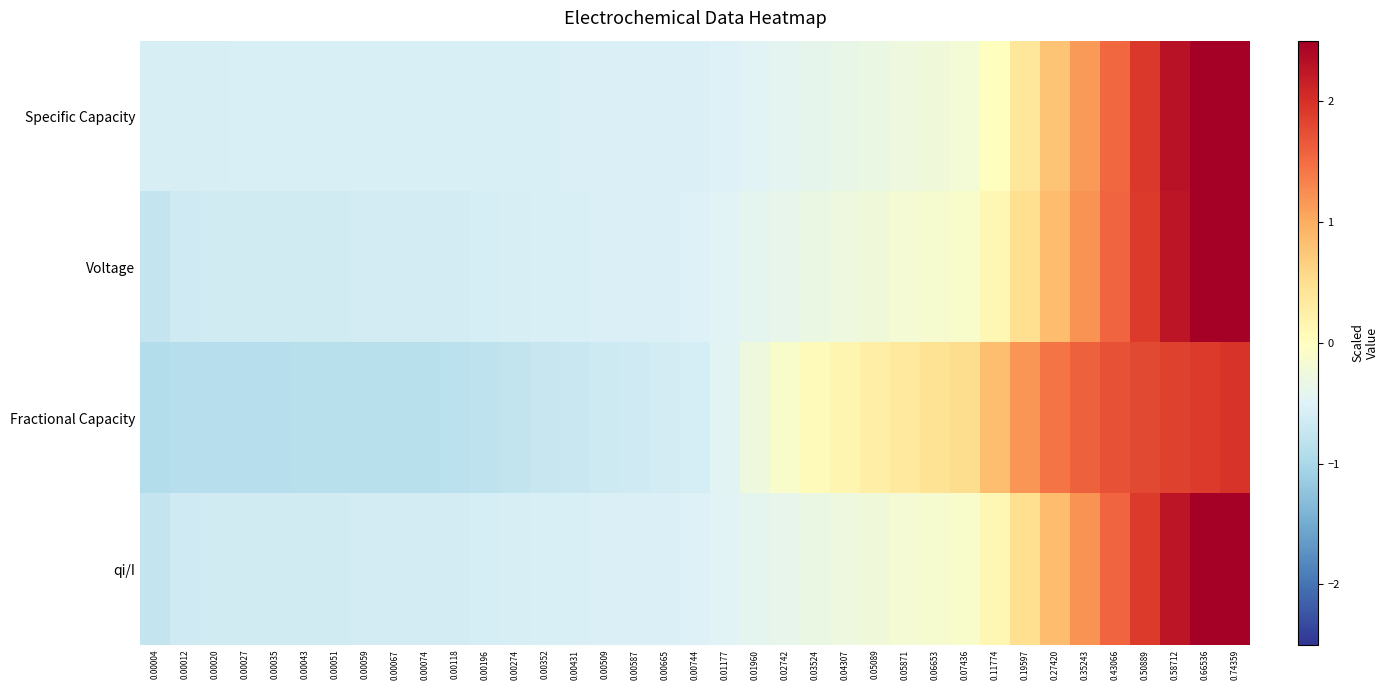

Which category has the lowest value across all series?

0.00004